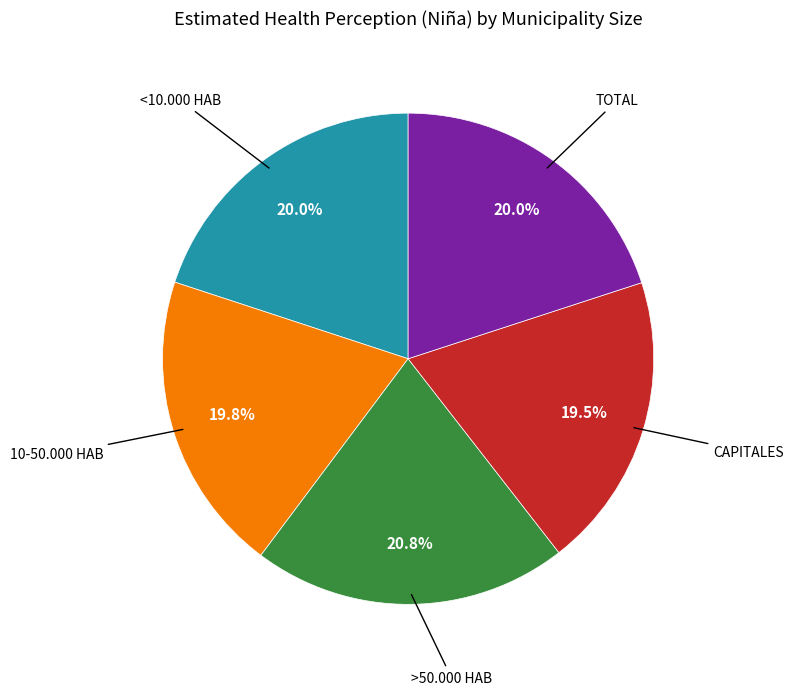

Does any single category account for the majority?

No